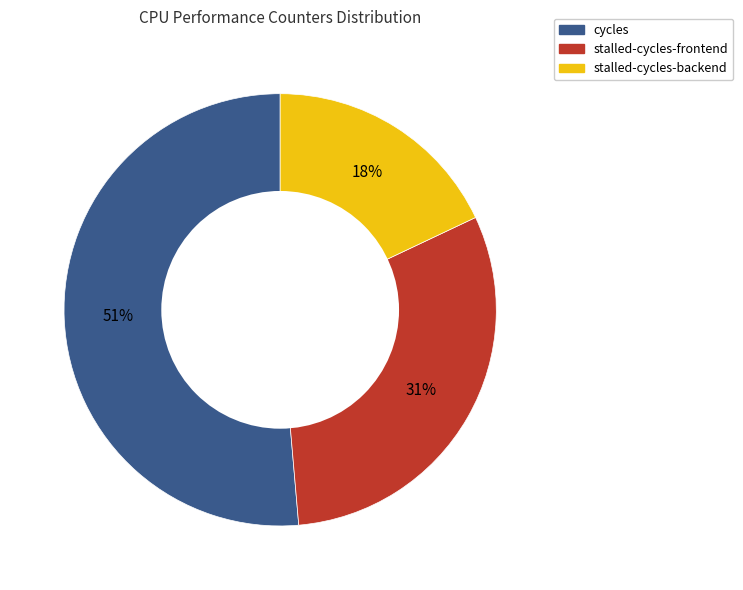

Is the sum of stalled-cycles-backend and cycles greater than half?

Yes